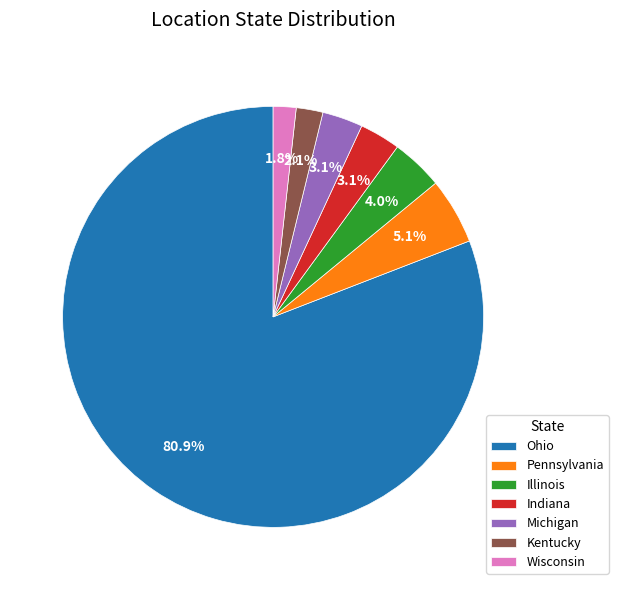

To the nearest percent, what is the difference between the Ohio and Indiana slice percentages?

78%